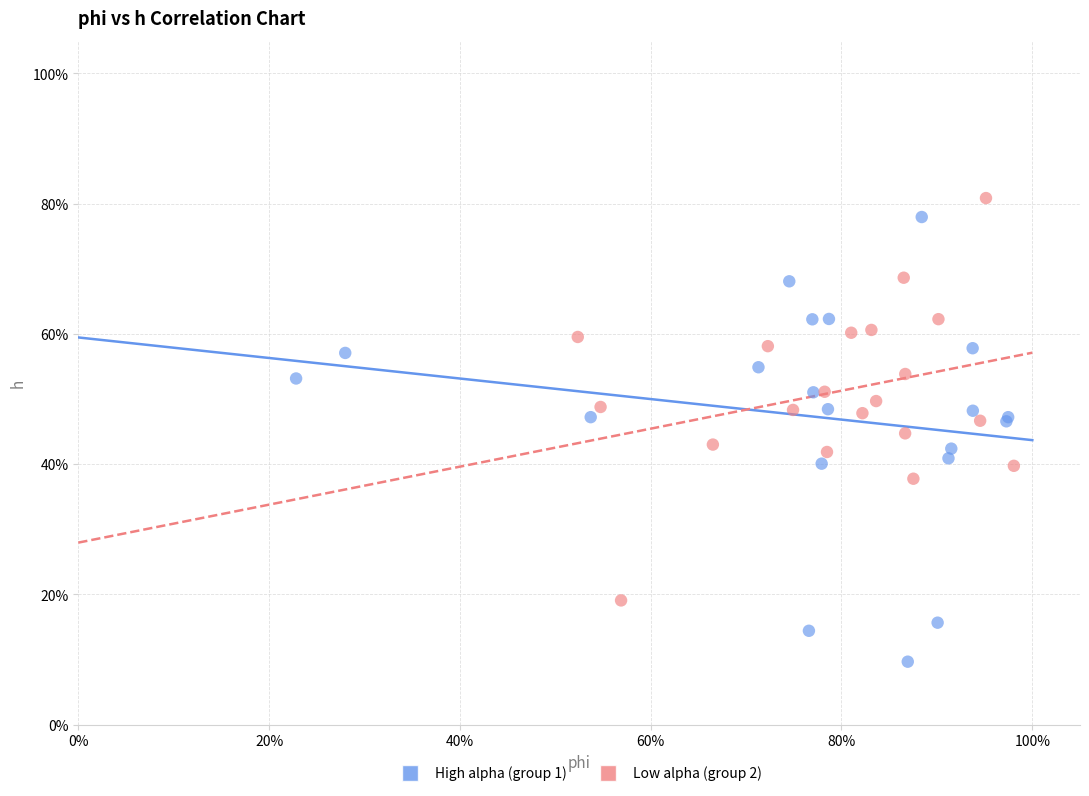

Which series has the largest Y range (max minus min)?

High alpha (group 1)